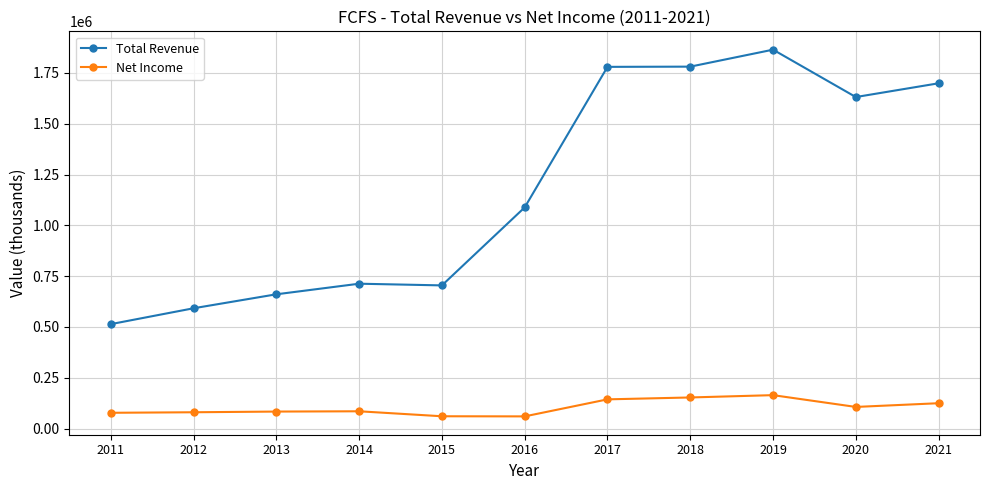

At which label does Total Revenue reach its peak?

2019